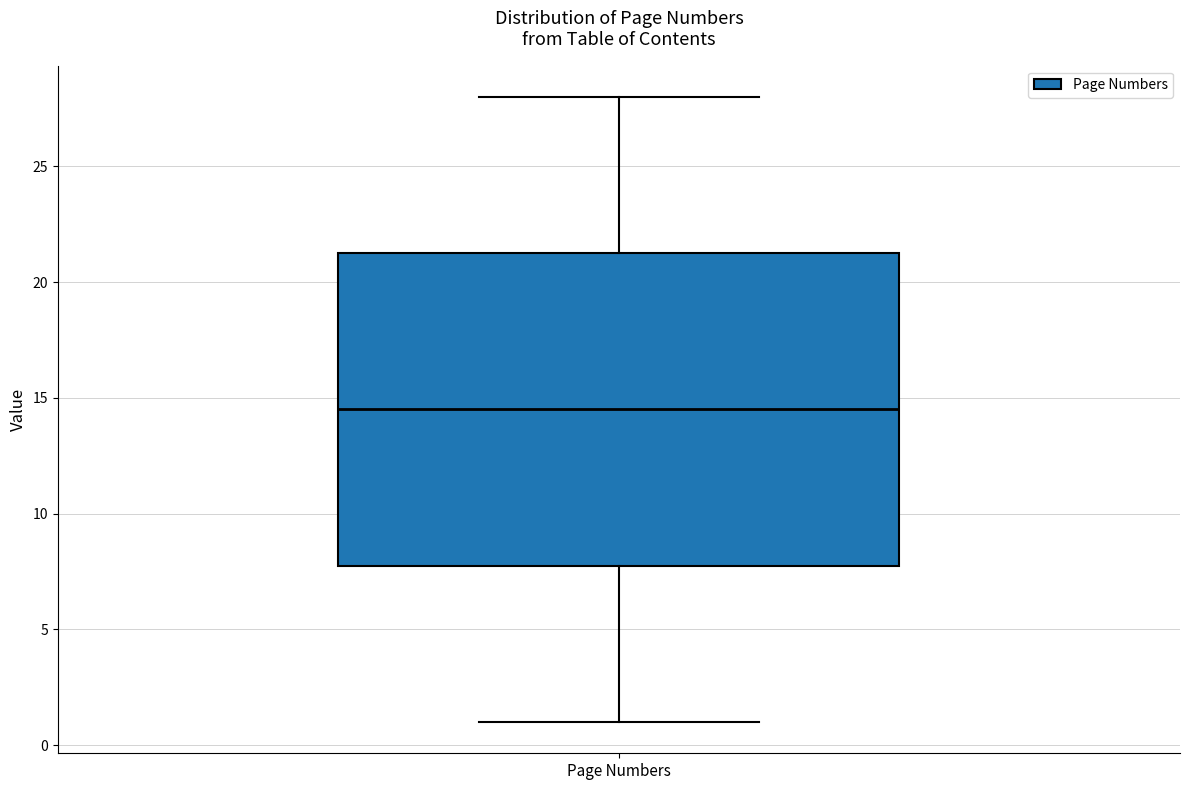

Where does the upper whisker of the box for Page Numbers end on the y-axis? The values are not printed on the chart, so give them approximately, as read against the axis.

28.0